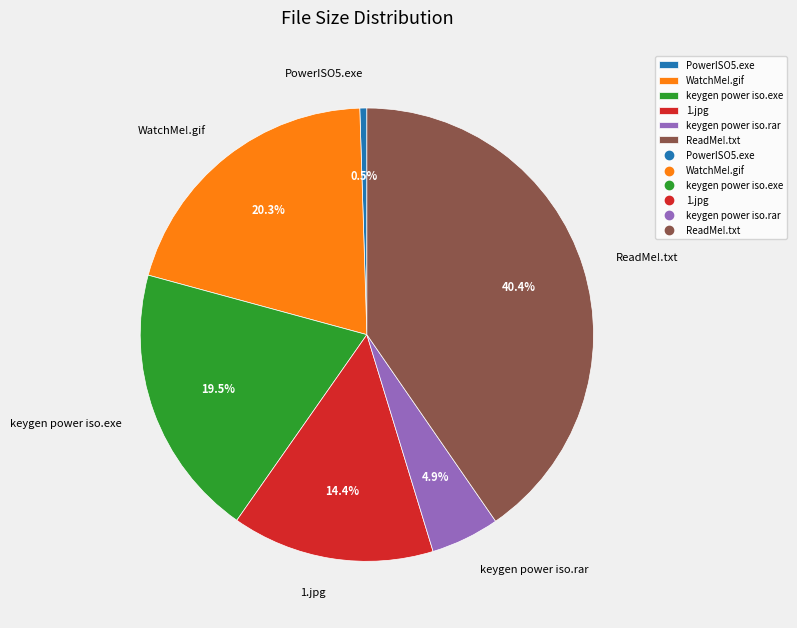

How much of the chart is everything except ReadMe!.txt?

59.6%